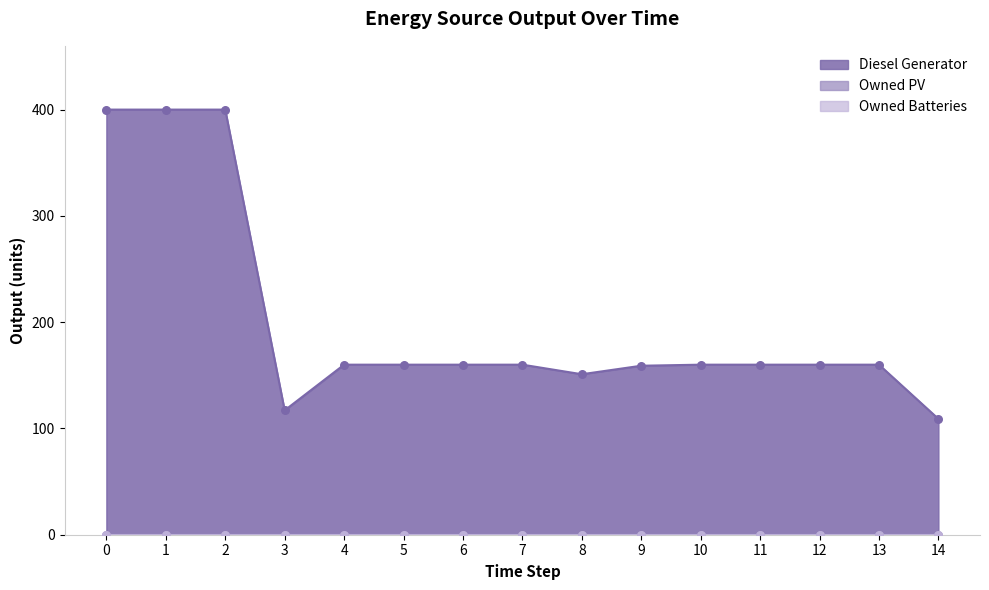

What are all the series names shown in the legend?

Diesel Generator, Owned PV, Owned Batteries